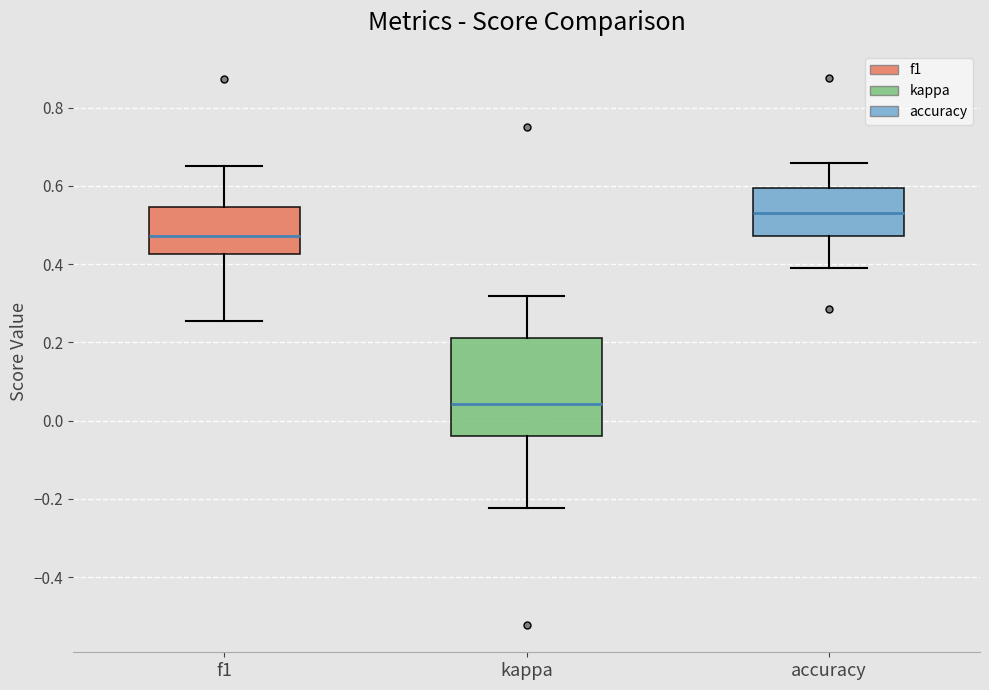

Where is the upper edge of the box for kappa on the y-axis? The values are not printed on the chart, so give them approximately, as read against the axis.

0.22